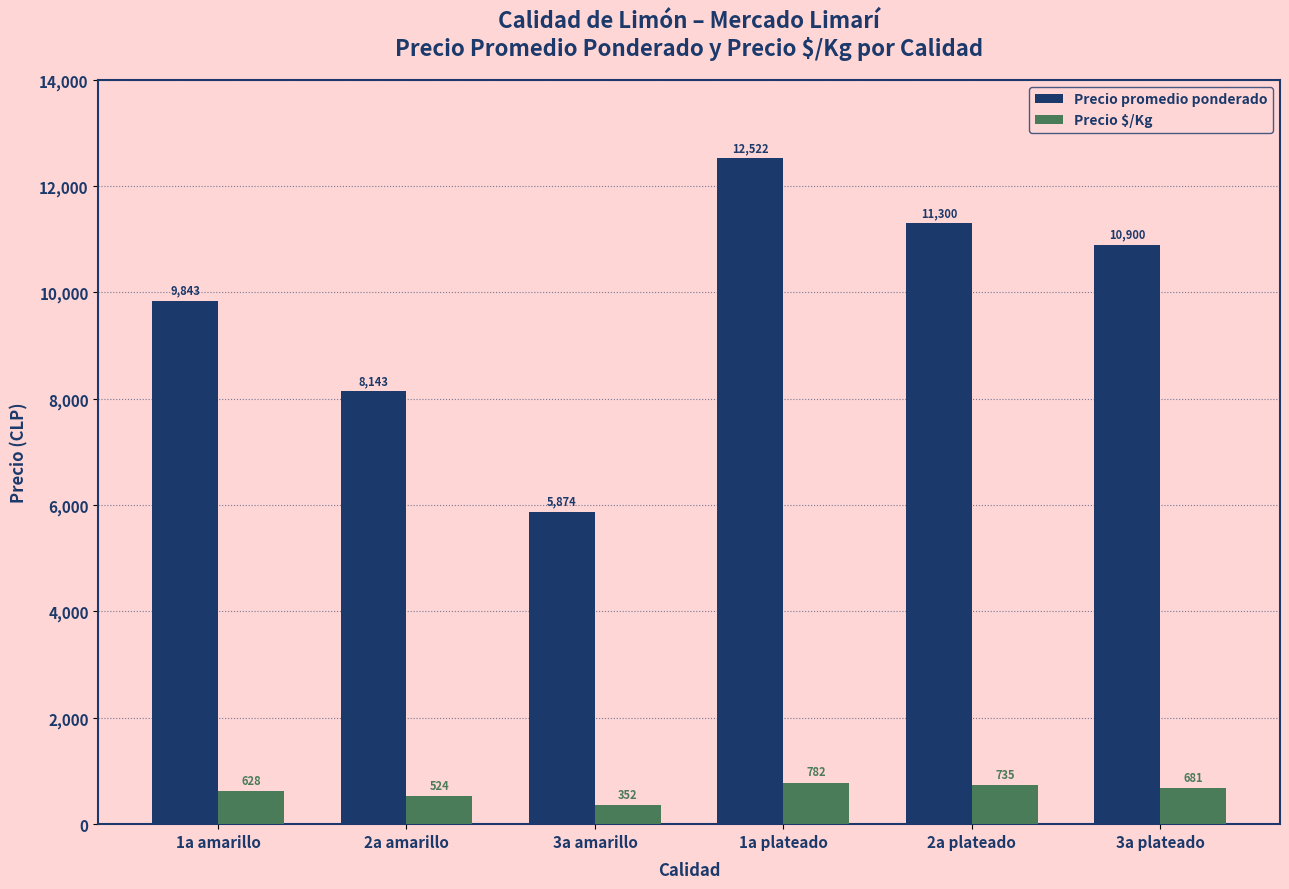

What is the difference between the highest and lowest values at 1a plateado?

11740